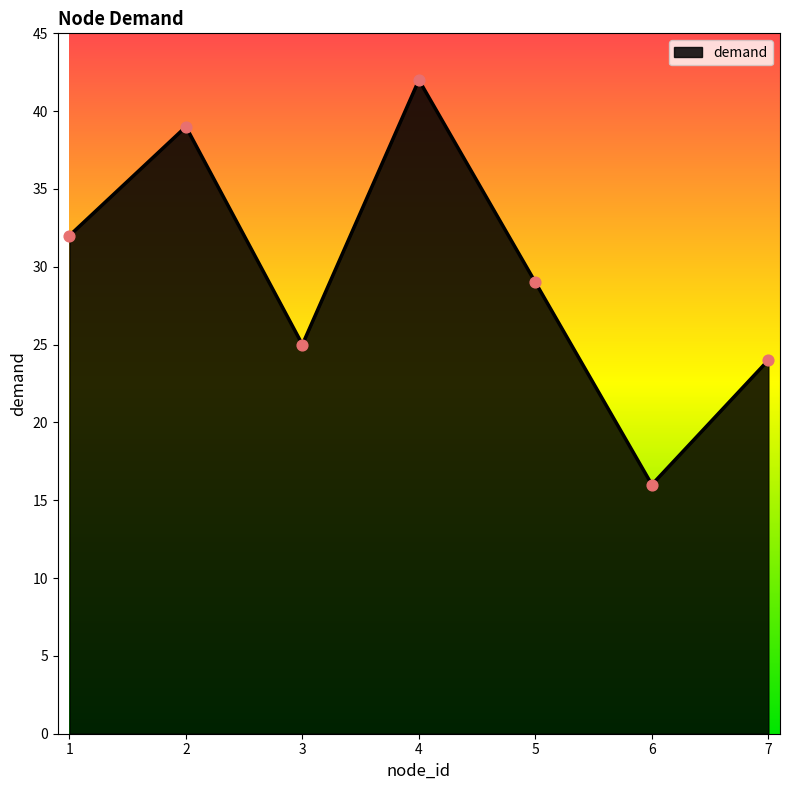

Which has a higher value, 5 or 3?

5